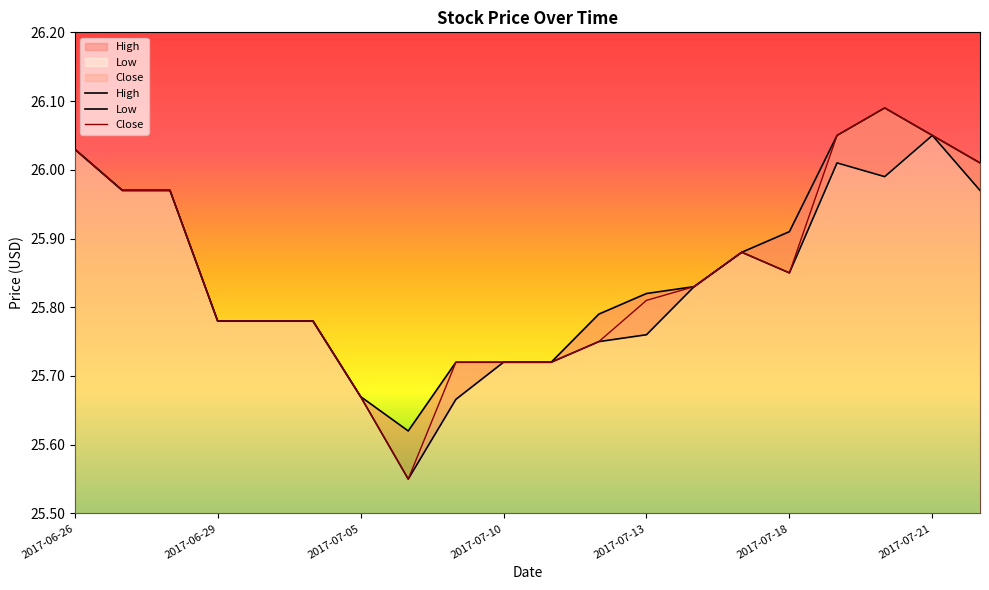

The Close series shows 42.3 at 2017-07-05. True or false?

False